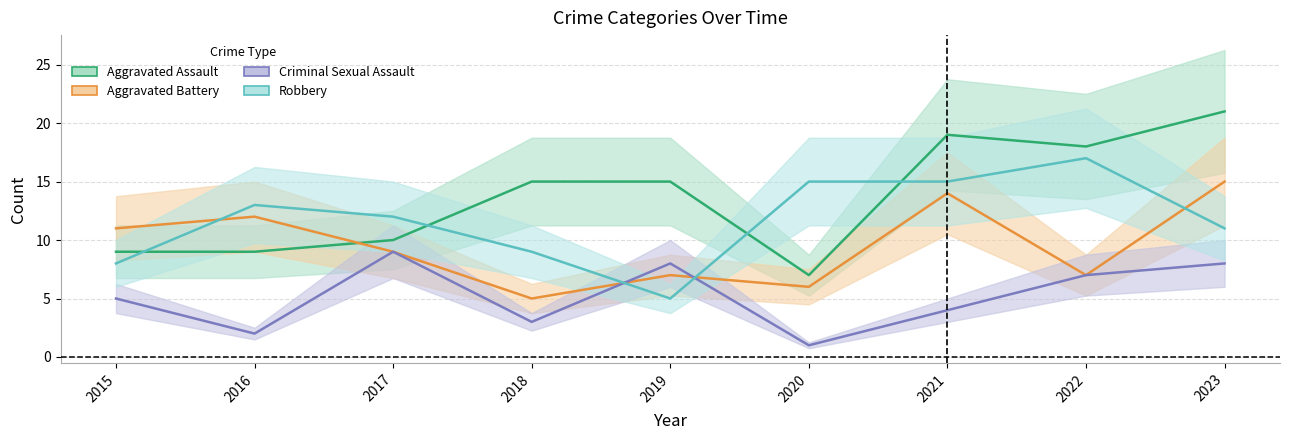

How many data points in Aggravated Assault are above 15?

3